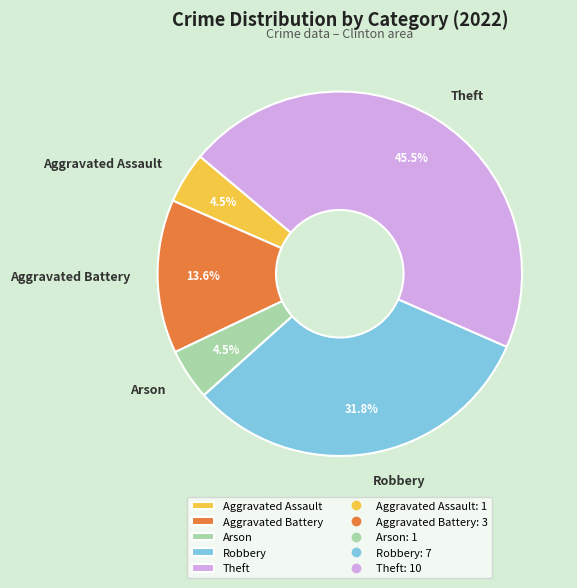

To the nearest percent, what is the average slice percentage?

20%